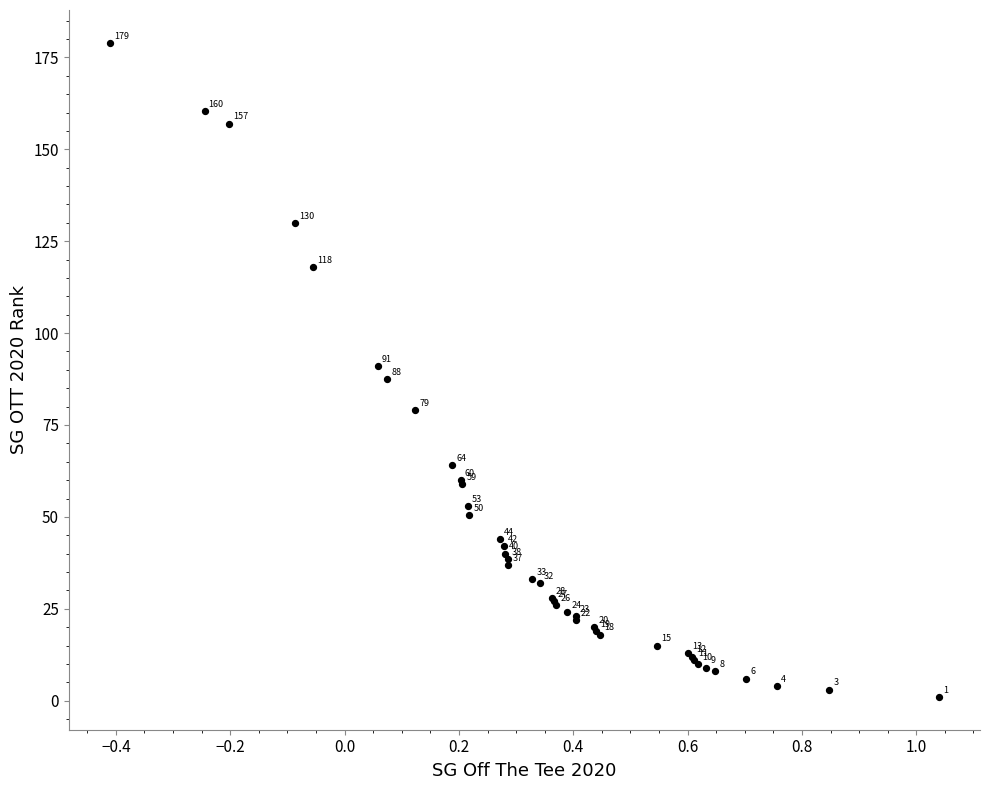

What Y value in the scatter plot is closest to 90?

91.0